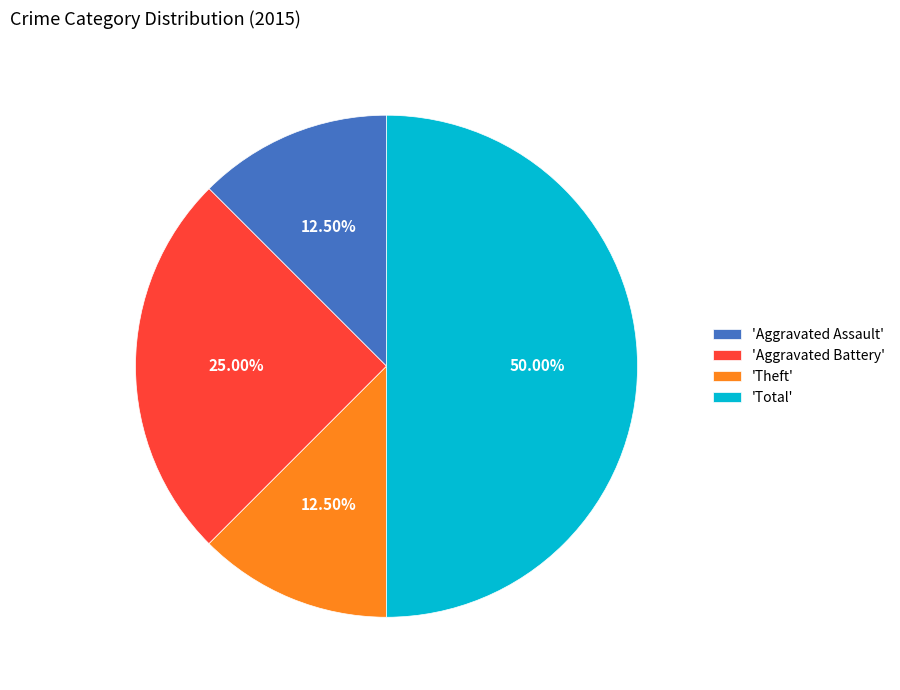

Is the sum of 'Theft' and 'Aggravated Battery' greater than half?

No